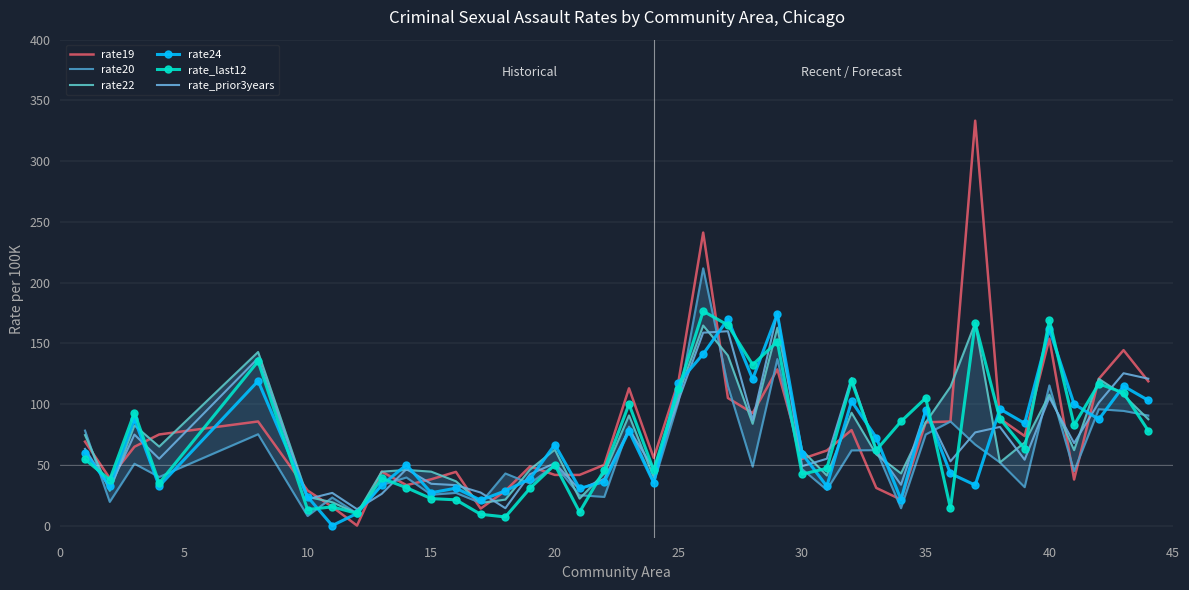

The rate_prior3years series shows 21.8 at 10. True or false?

True